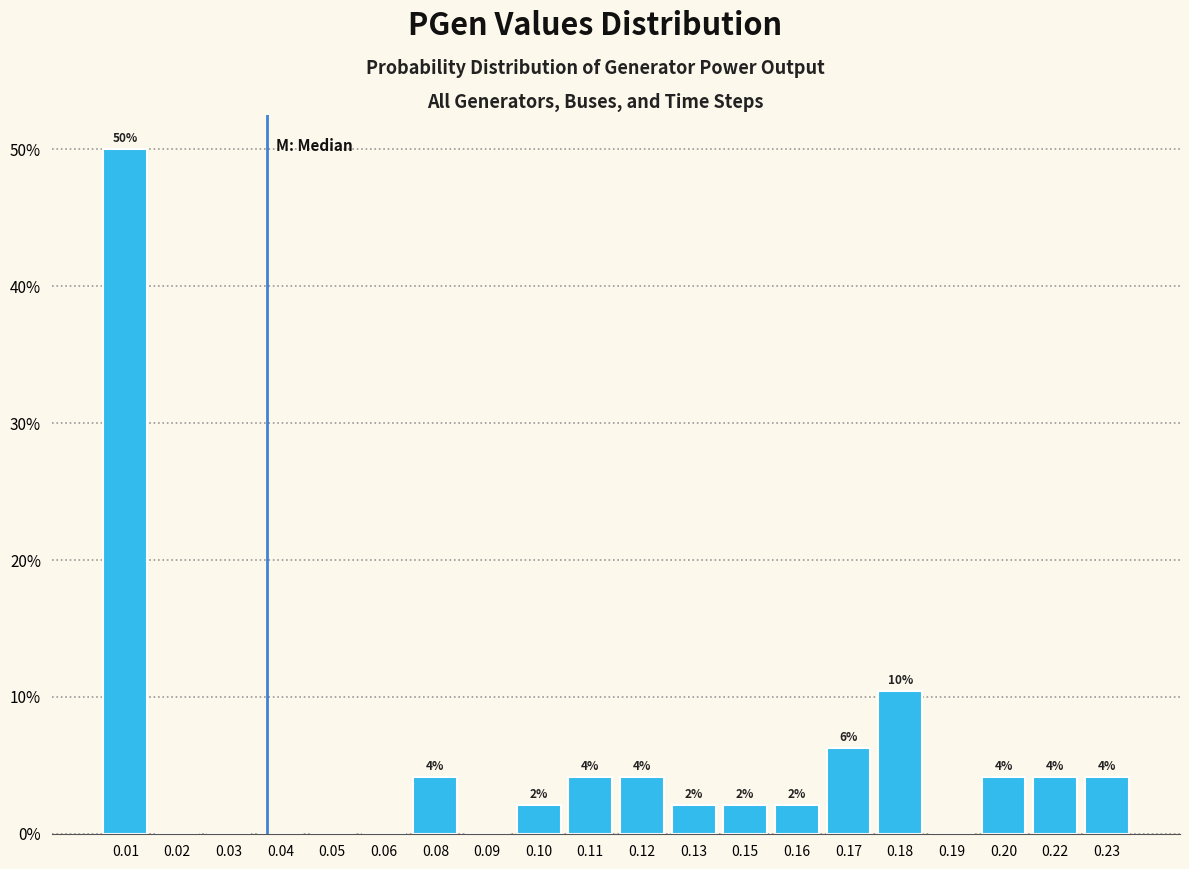

Are the bars horizontal?

No